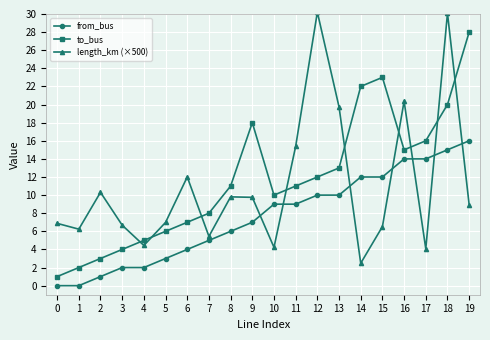

What is the sum of all length_km (×500) values?

220.6